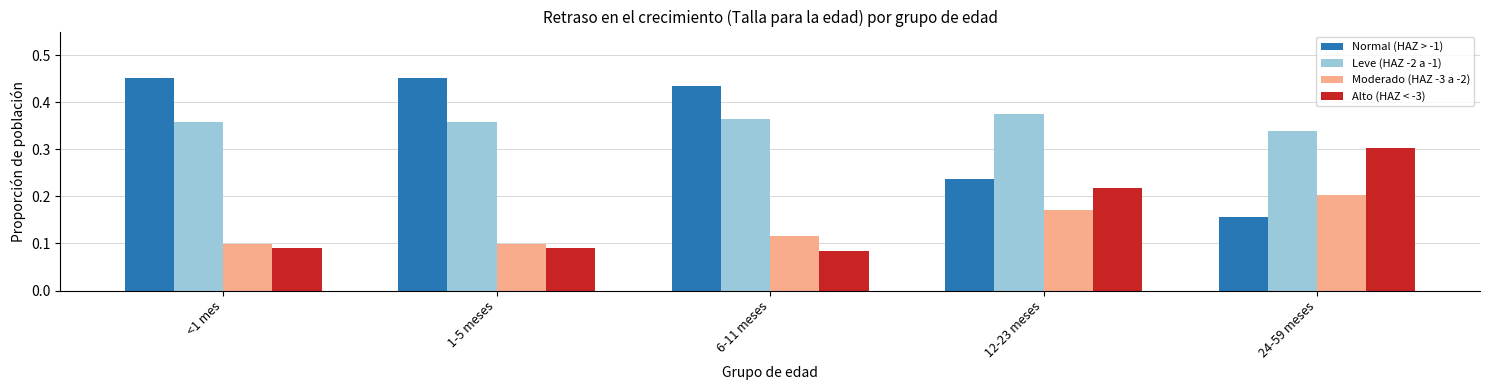

Between 1-5 meses and 24-59 meses, which series saw the biggest shift?

Normal (HAZ > -1)